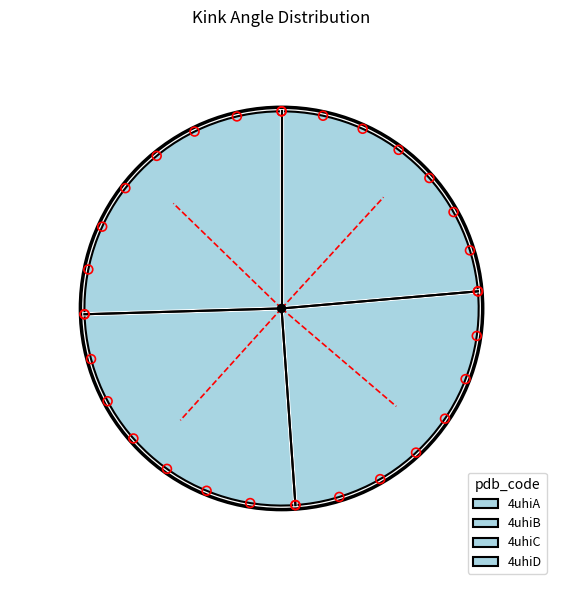

True or false: 4uhiD accounts for 25% of the total.

True